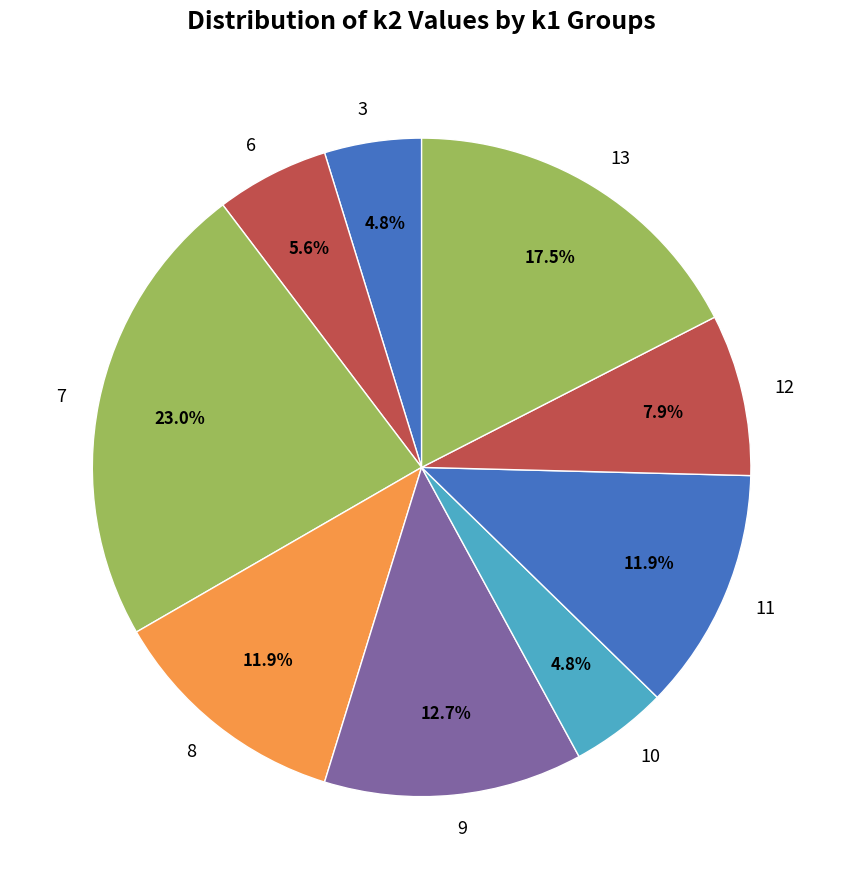

Is there a majority slice in this chart?

No